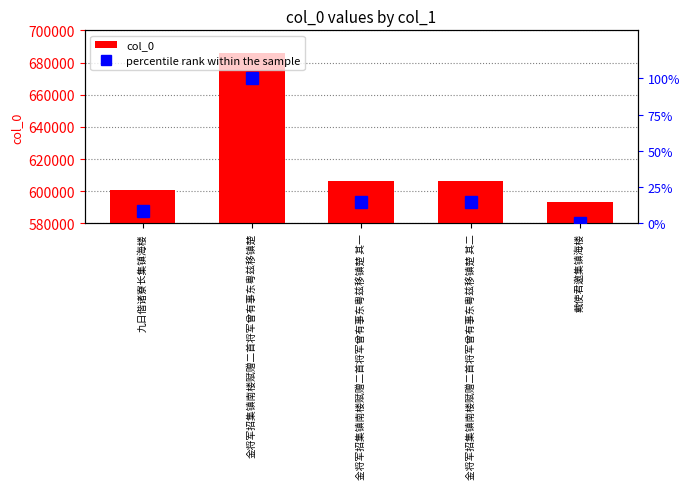

Rank the categories by percentile rank within the sample value from lowest to highest.

戴使君邀集镇海楼, 九日偕诸寮长集镇海楼, 金将军招集镇南楼赋赠二首将军曾有事东粤兹移镇楚 其一, 金将军招集镇南楼赋赠二首将军曾有事东粤兹移镇楚 其二, 金将军招集镇南楼赋赠二首将军曾有事东粤兹移镇楚